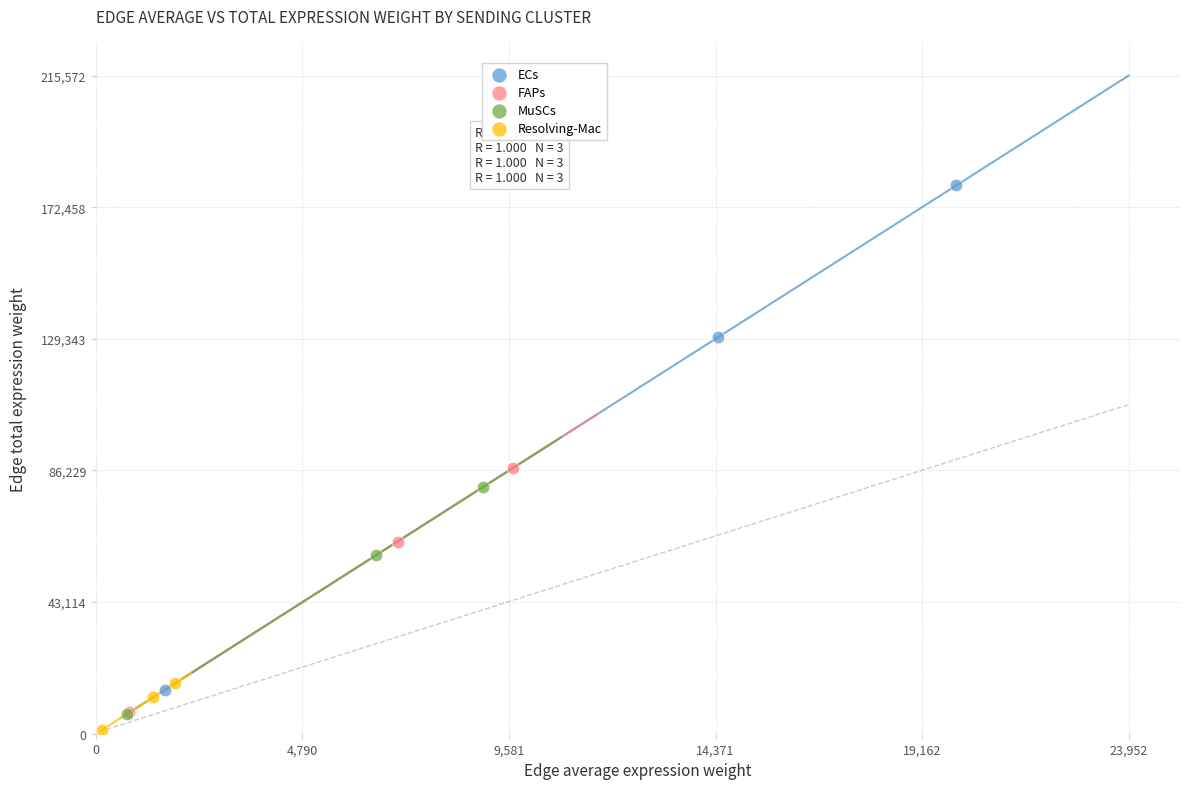

Which series contains the highest Y value?

ECs